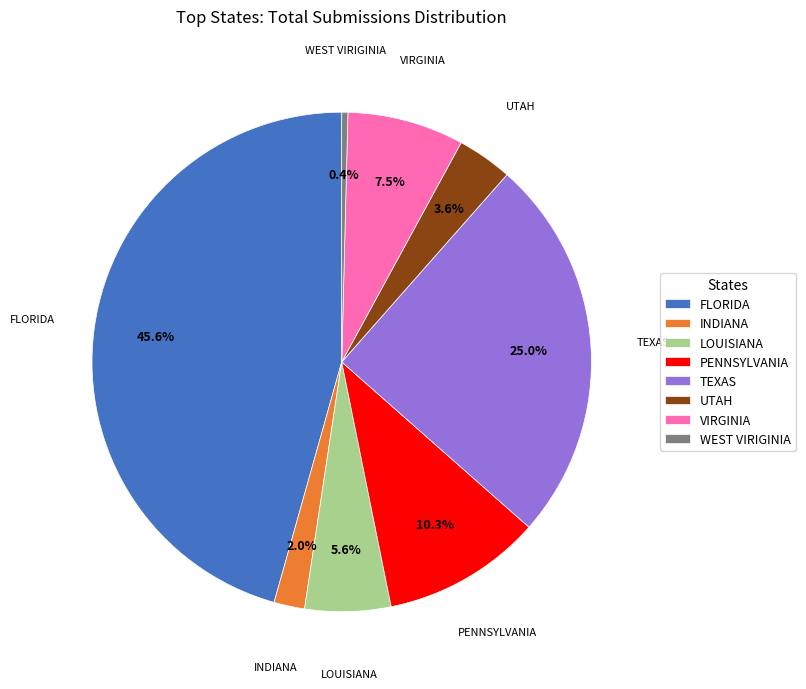

What percentage is the INDIANA slice, to the nearest percent?

2%